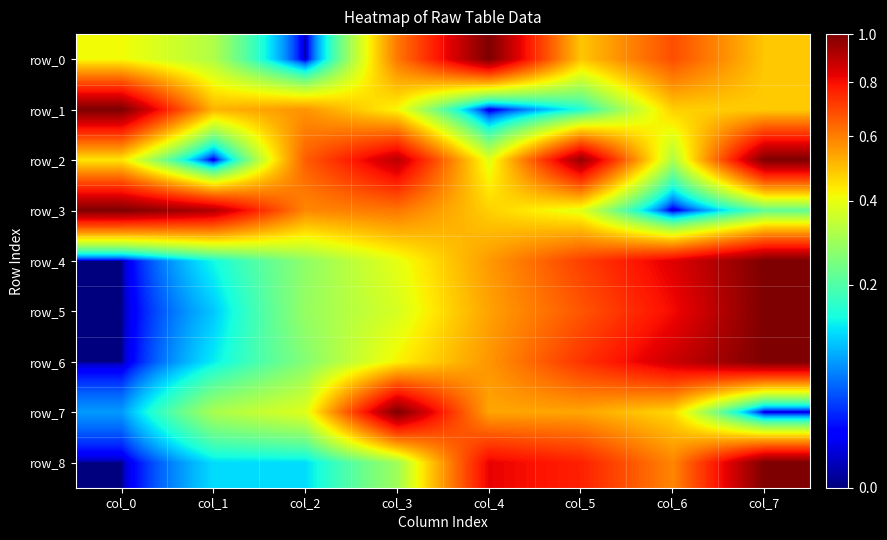

List the series in order of their peak value, highest first.

row_0, row_1, row_2, row_3, row_4, row_5, row_6, row_7, row_8